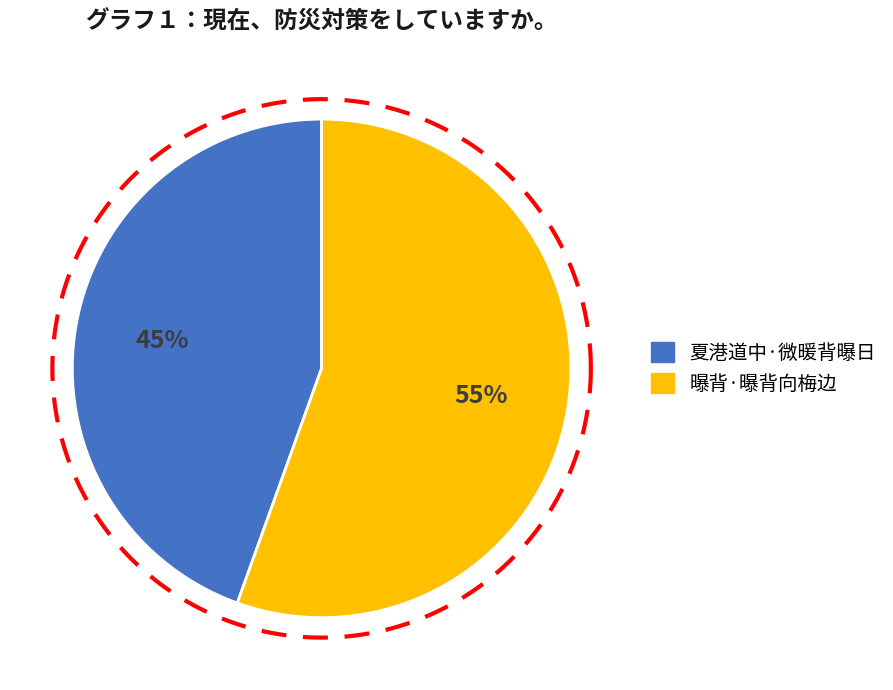

Count the number of slices in the pie.

2